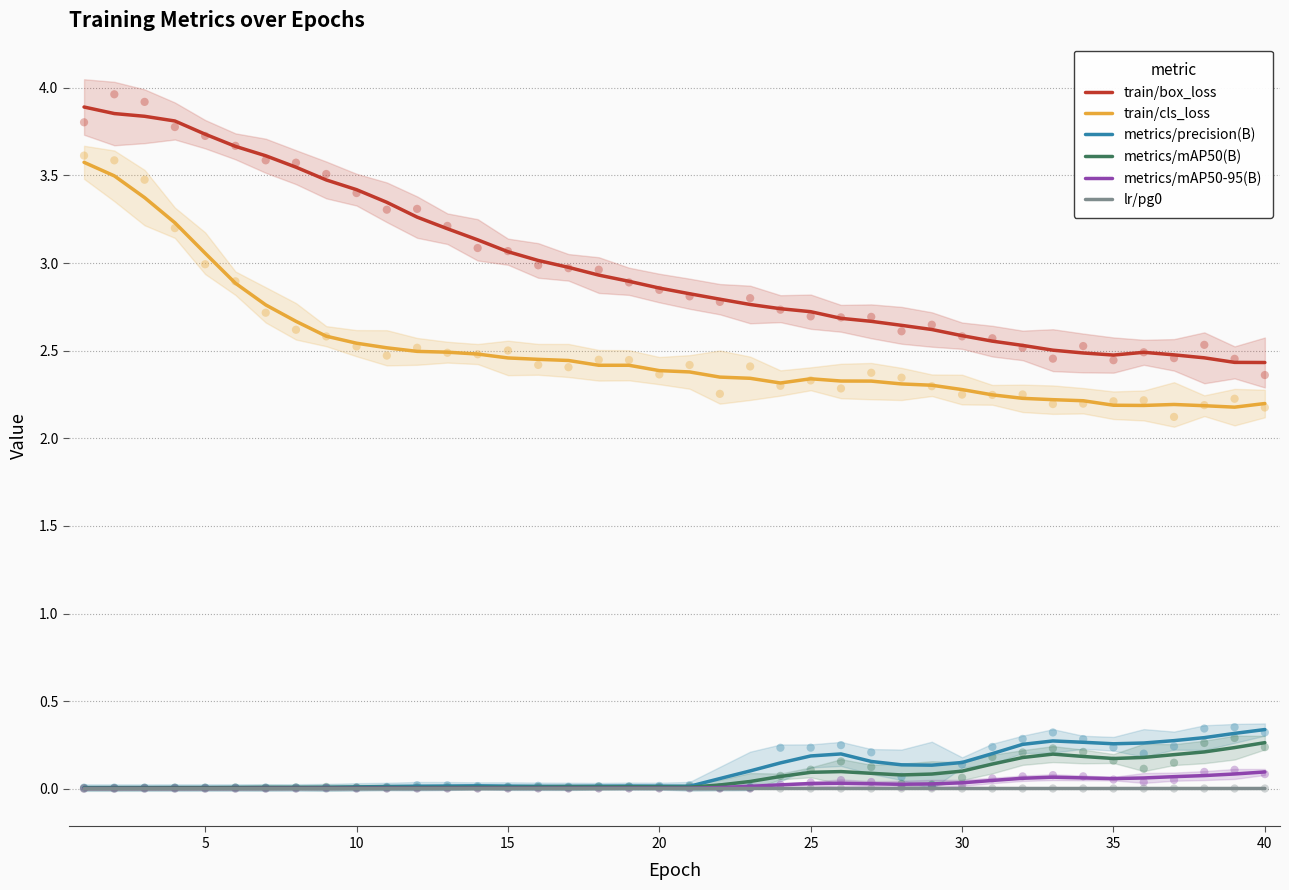

Which series reaches the minimum Y coordinate?

lr/pg0